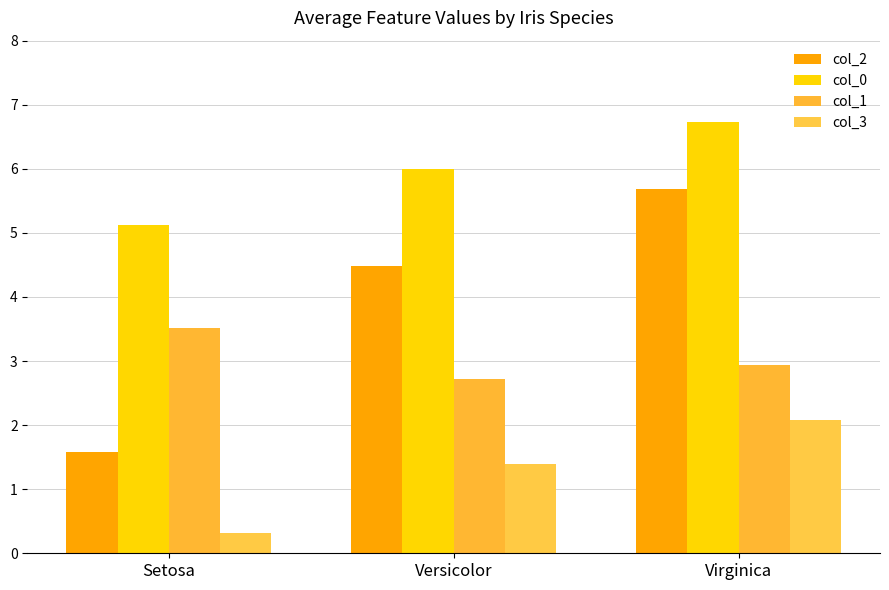

What is the spread (max minus min) of values at Versicolor?

4.6